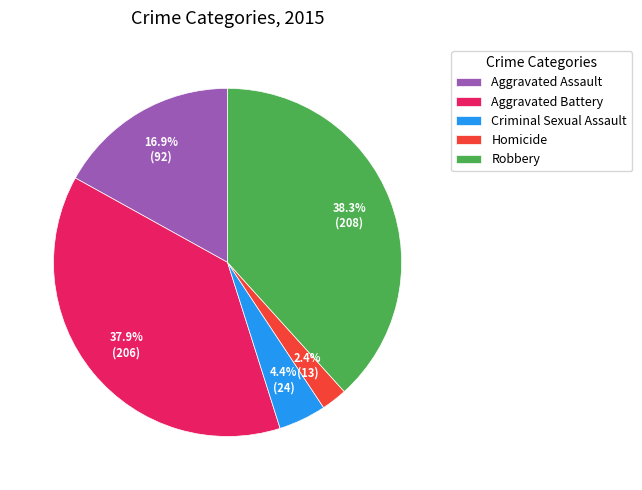

What percentage is the Robbery slice, to the nearest percent?

38%